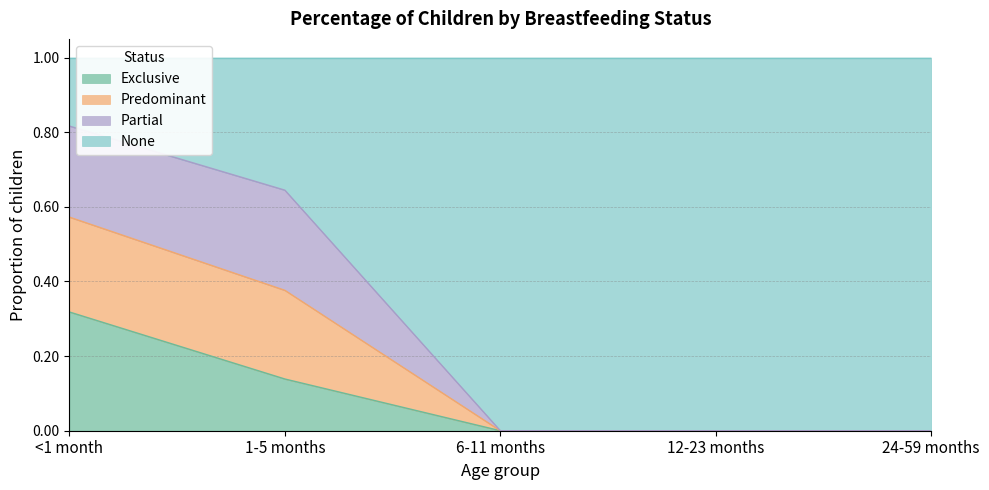

At which category is the sum across all series the highest?

<1 month